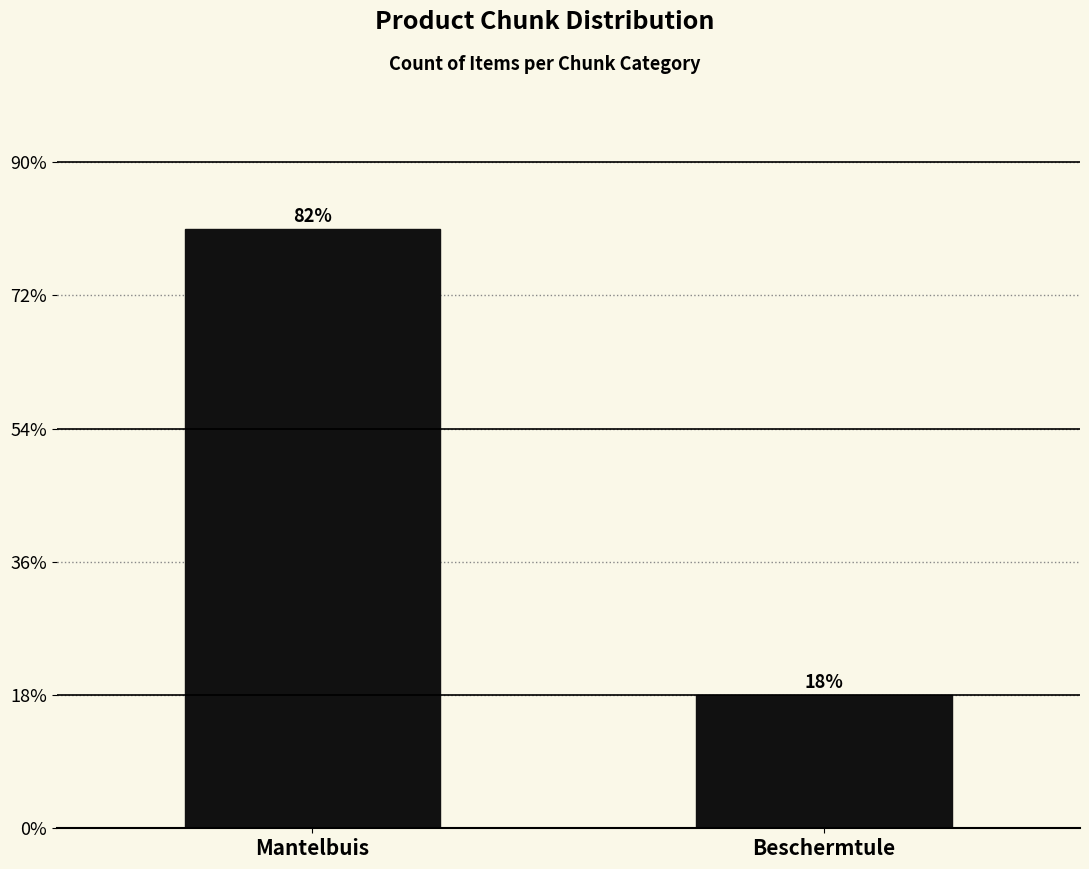

Which has a higher value, Beschermtule or Mantelbuis?

Mantelbuis